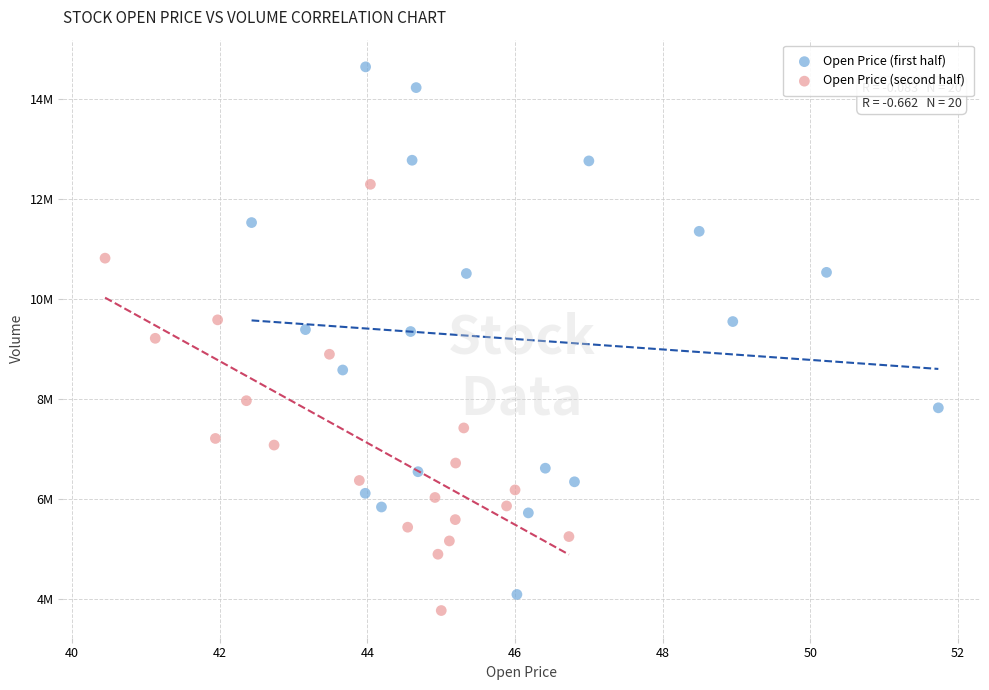

Which series reaches the minimum Y coordinate?

Open Price (second half)